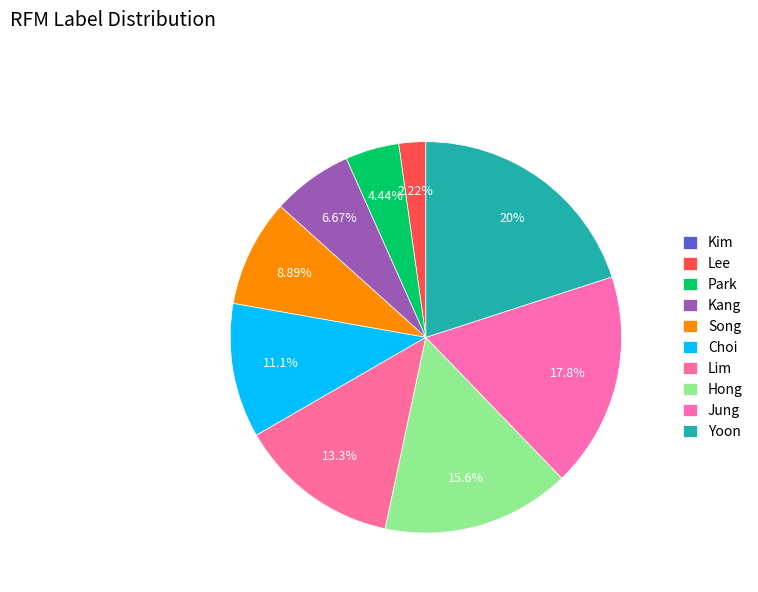

Combined, do Yoon and Park account for over 50%?

No